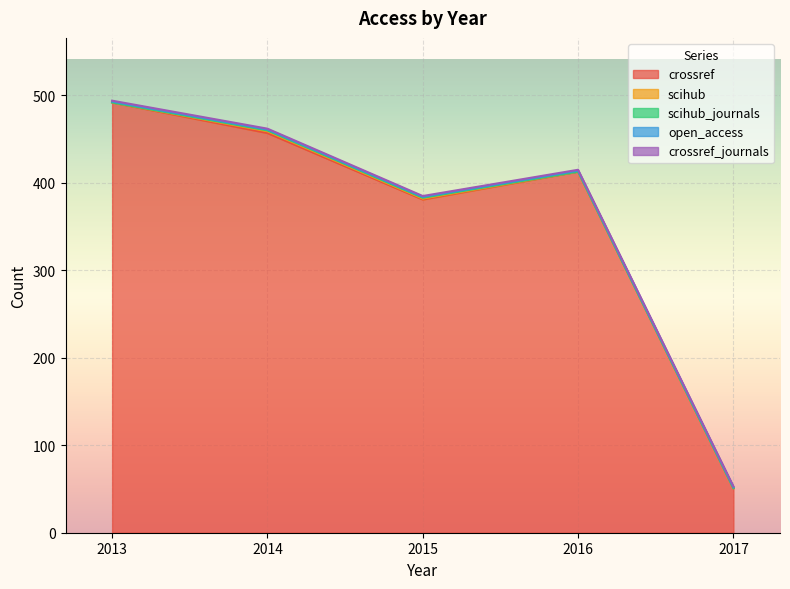

True or false: open_access has a value of 1 at 2016.

True